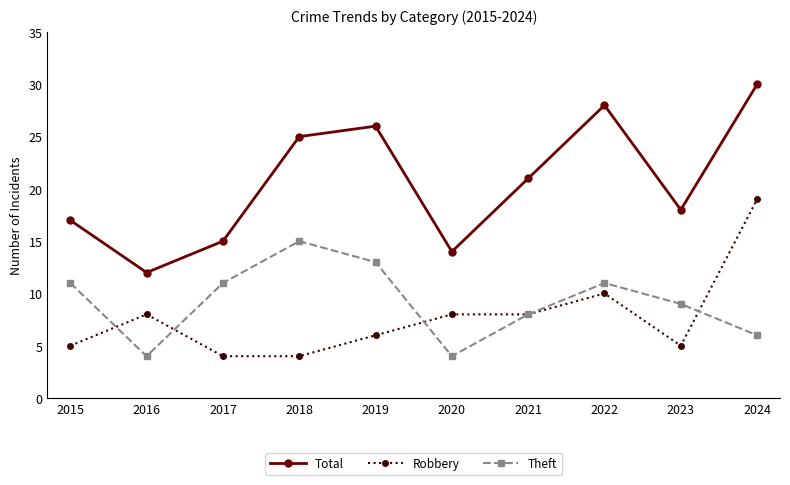

Is the value of Total at 2018 greater than the value of Robbery at 2017?

Yes